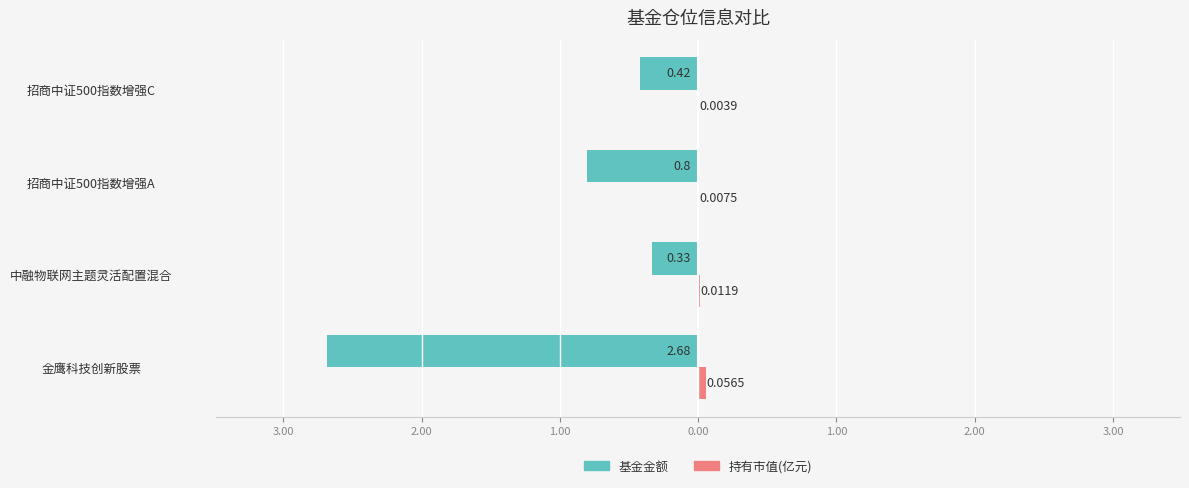

What is the value of the 基金金额 bar at the 2nd from the left?

-0.3